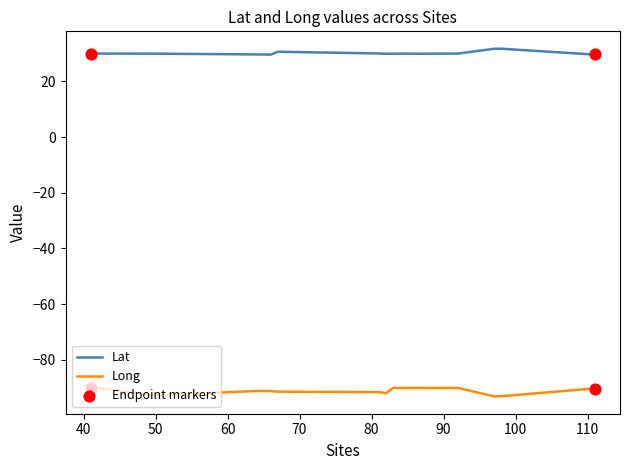

True or false: Long and Lat intersect in this chart.

False